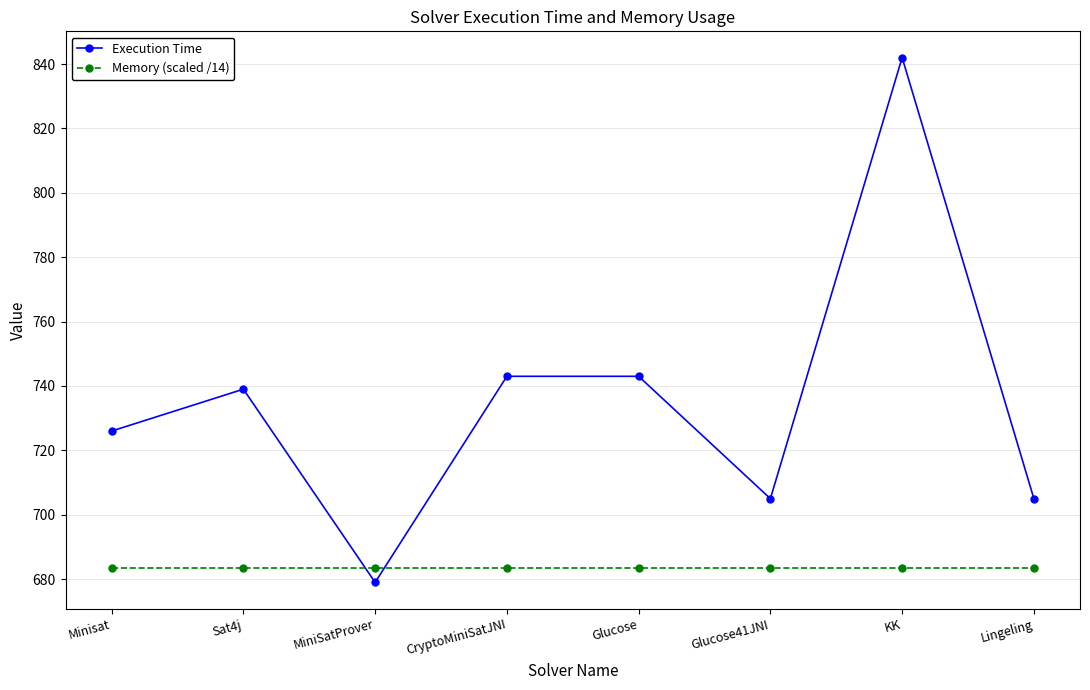

At Glucose, list the series in order from largest to smallest.

Execution Time, Memory (scaled /14)